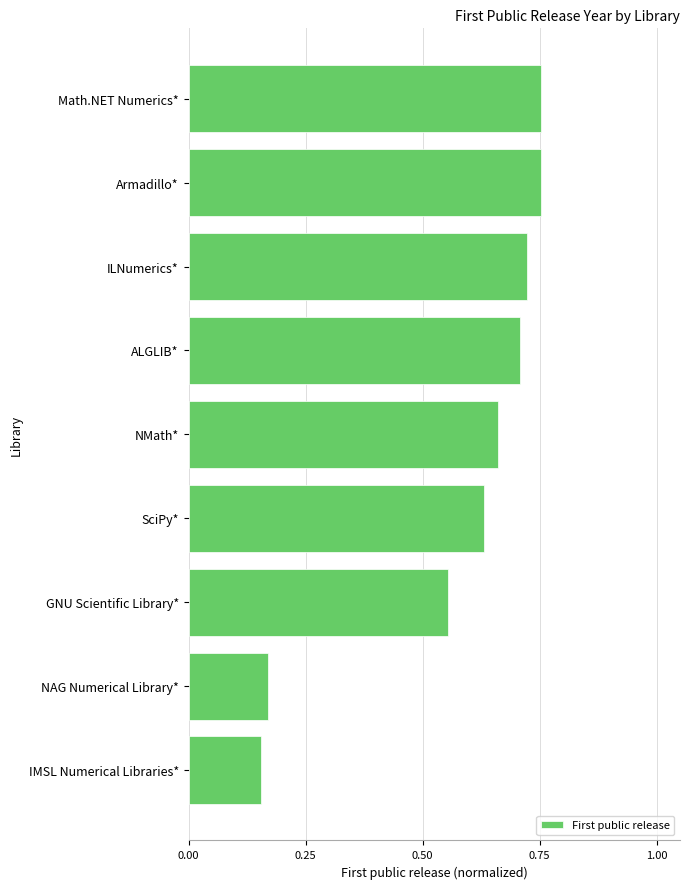

The value at Math.NET Numerics* is 1.3. True or false?

False